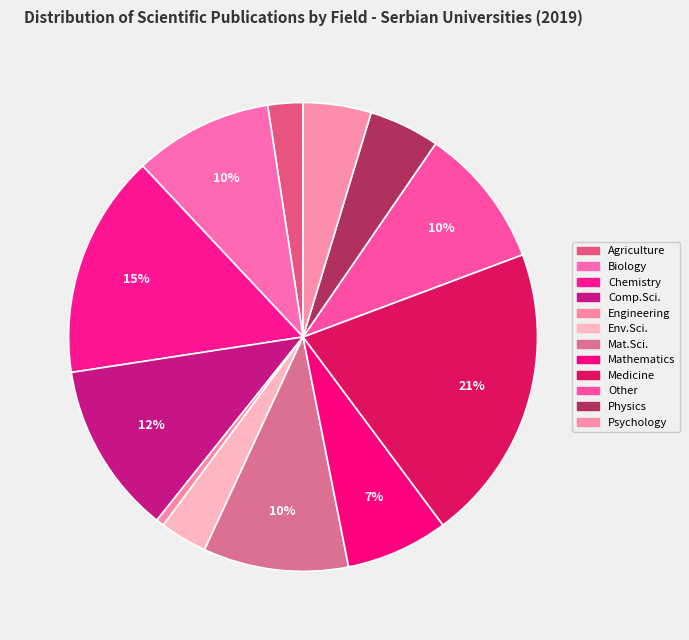

What percentage is the Engineering slice, to the nearest percent?

1%